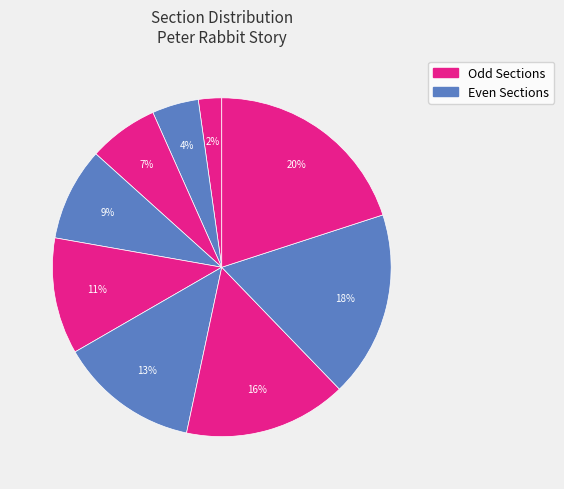

Rank the categories by value from highest to lowest.

Section 9, Section 8, Section 7, Section 6, Section 5, Section 4, Section 3, Section 2, Section 1